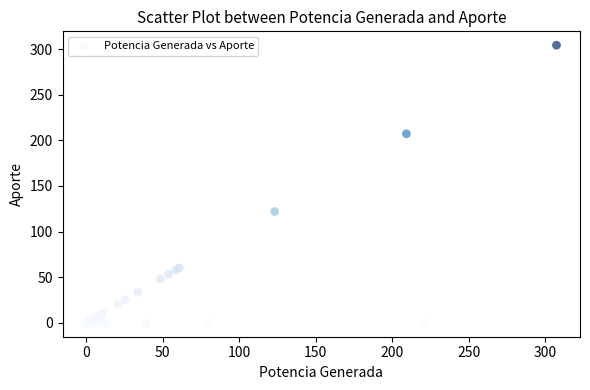

What Y value in the scatter plot is closest to 152?

122.0